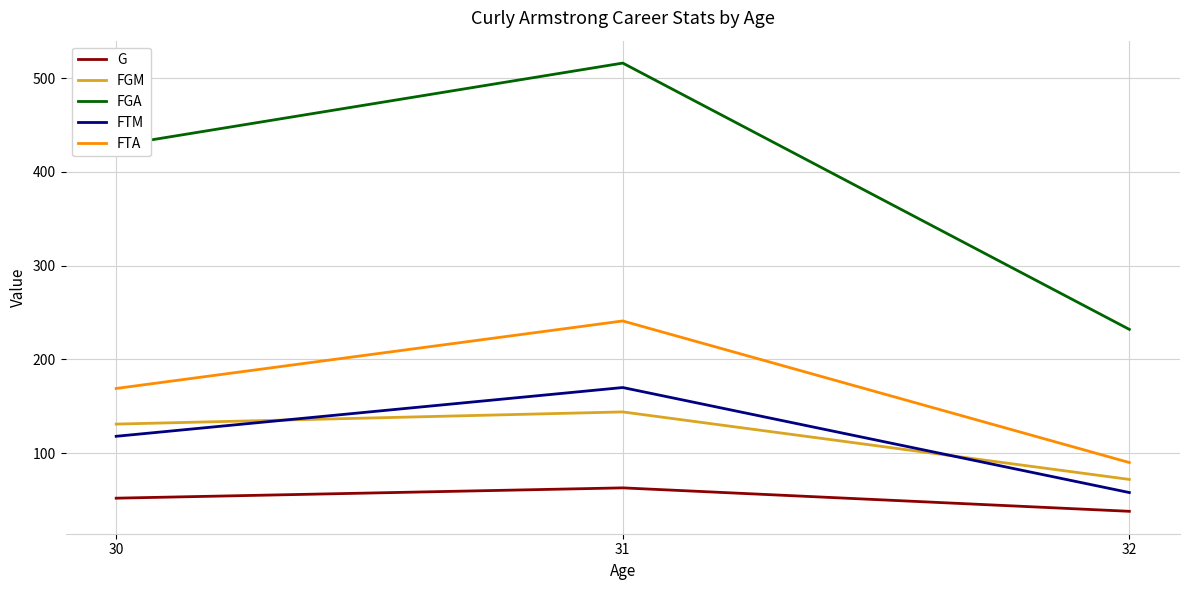

Between 30 and 32, which series saw the biggest shift?

FGA